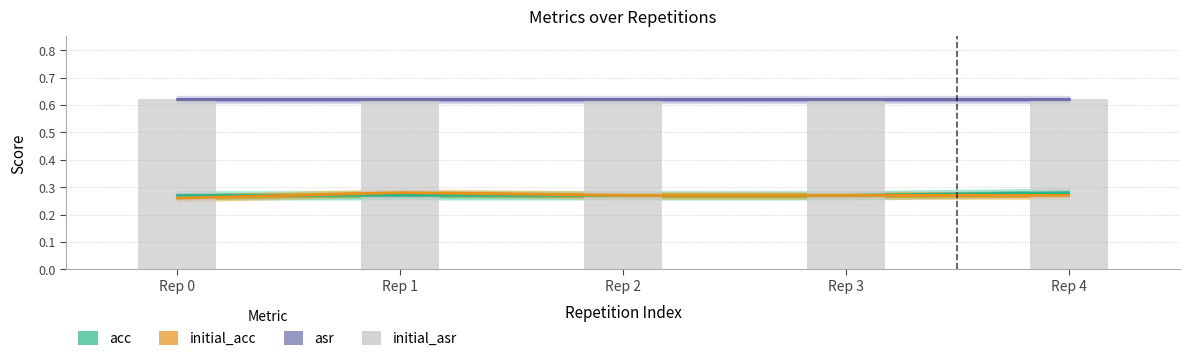

List the labels in order of initial_acc value, largest first.

Rep 1, Rep 2, Rep 3, Rep 4, Rep 0